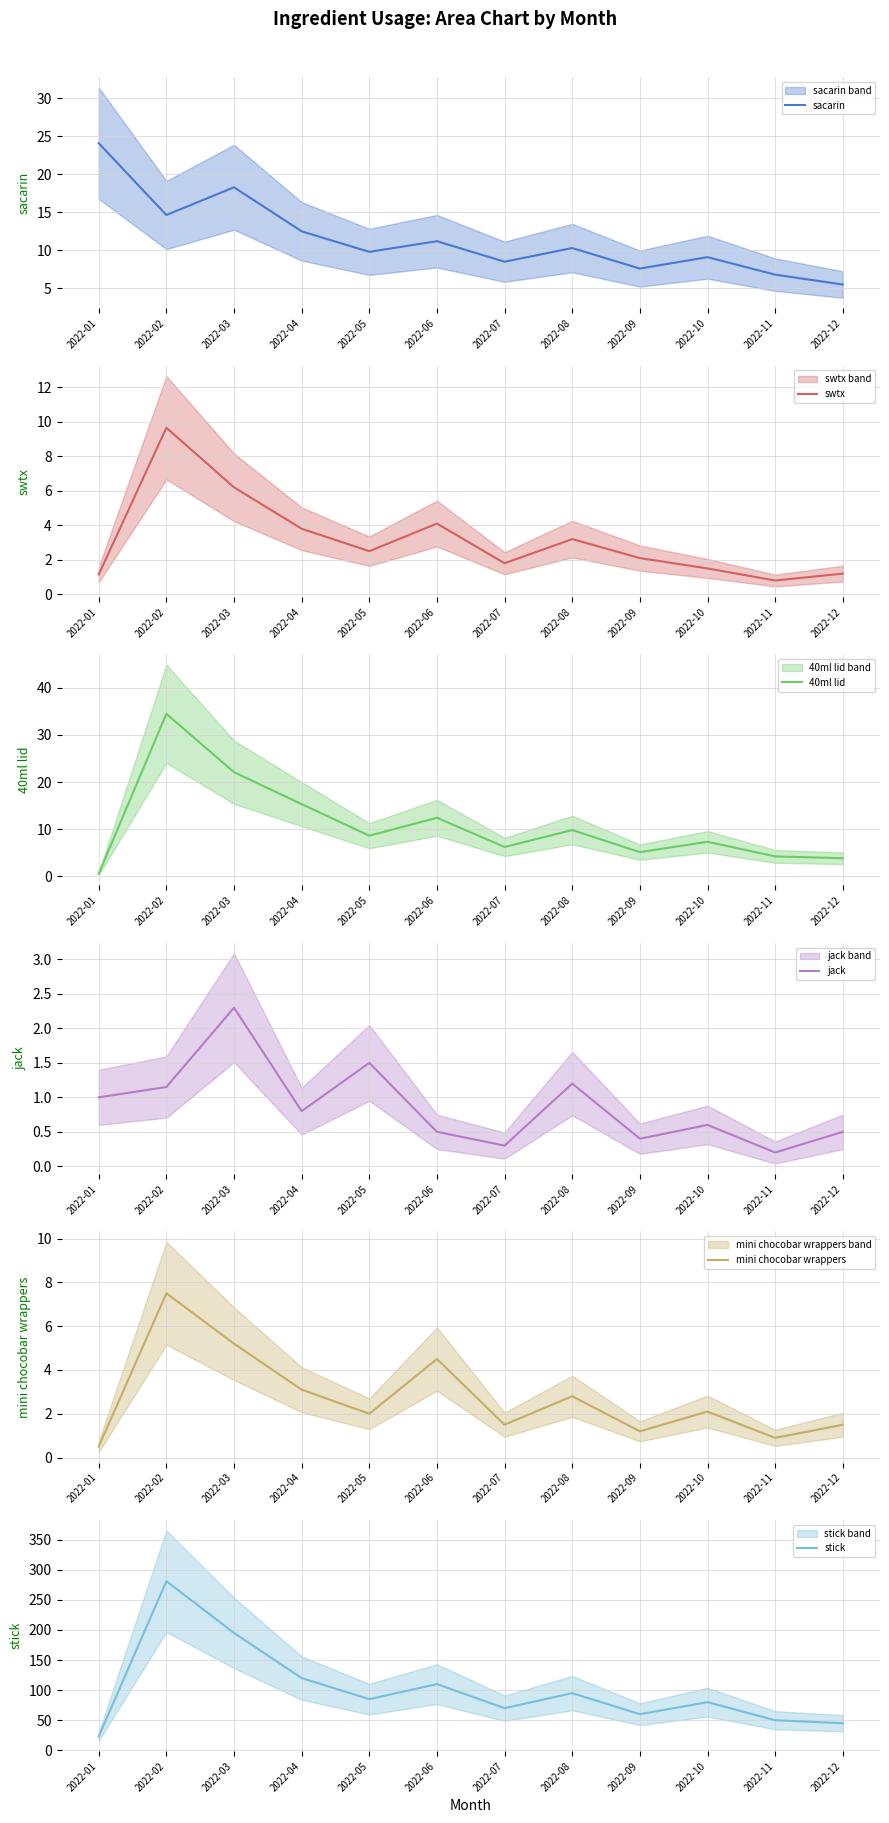

What is the sum of all sacarin values?

138.3